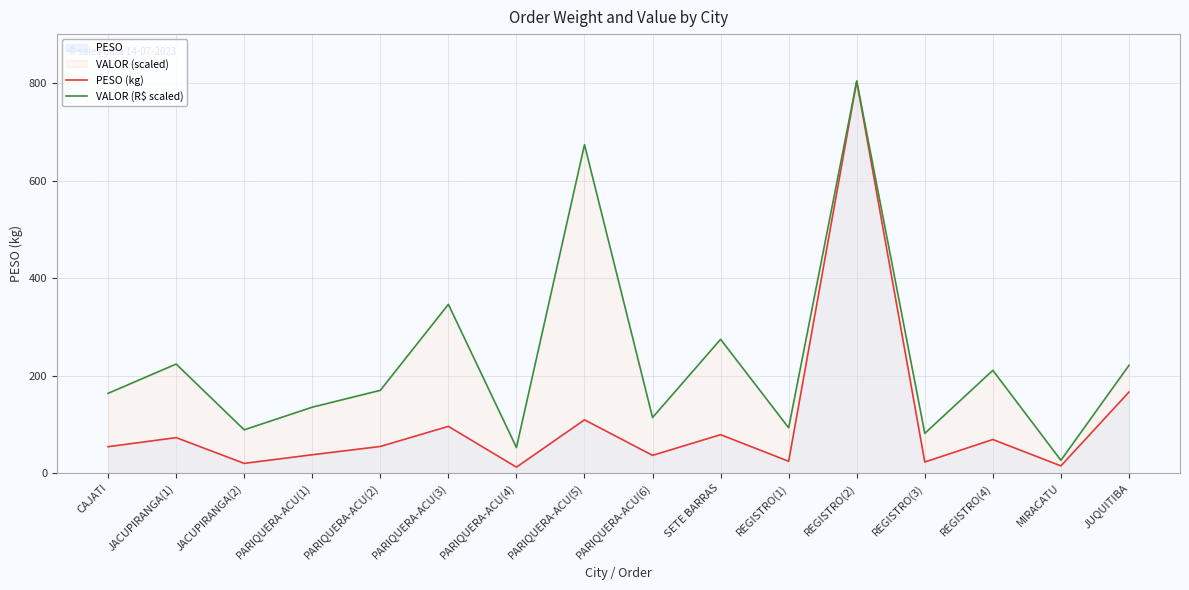

What is the difference between the second highest and minimum values in the PESO (kg) series?

154.1